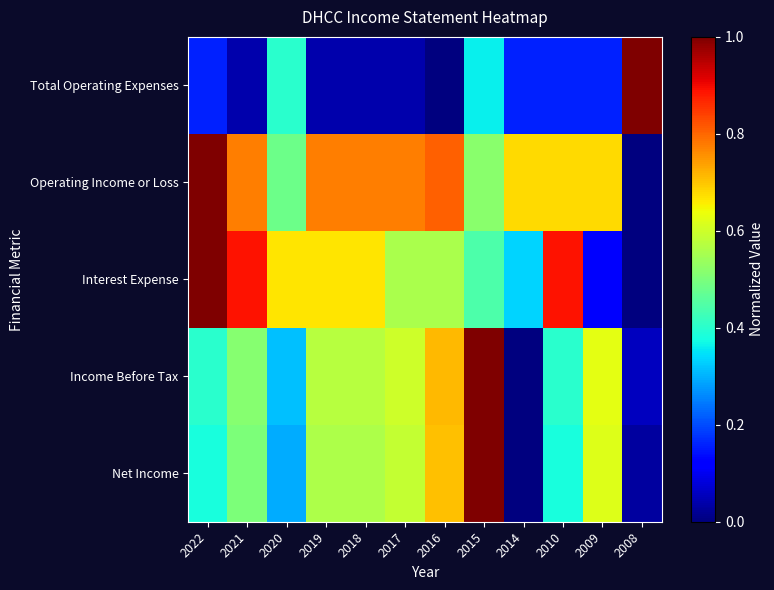

What is the spread (max minus min) of values at 2020?

0.4